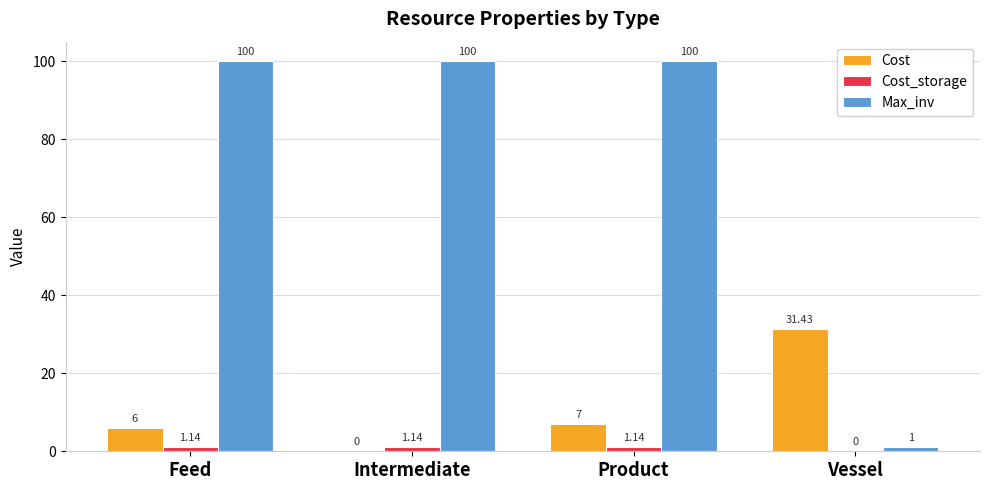

Which series changed the most between Product and Vessel?

Max_inv